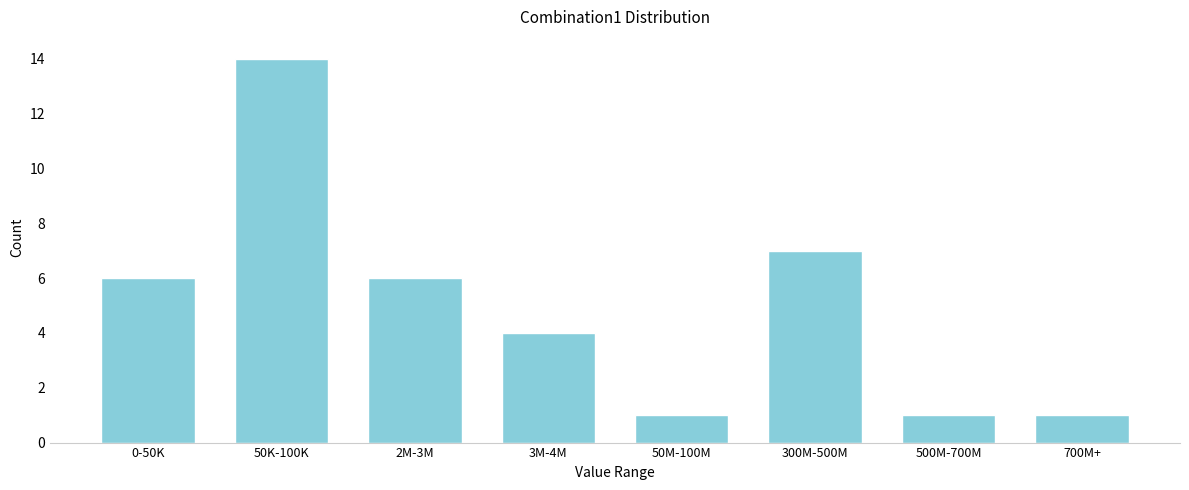

Reading left to right, transcribe all the data shown in this chart.

0-50K=6	50K-100K=14	2M-3M=6	3M-4M=4	50M-100M=1	300M-500M=7	500M-700M=1	700M+=1